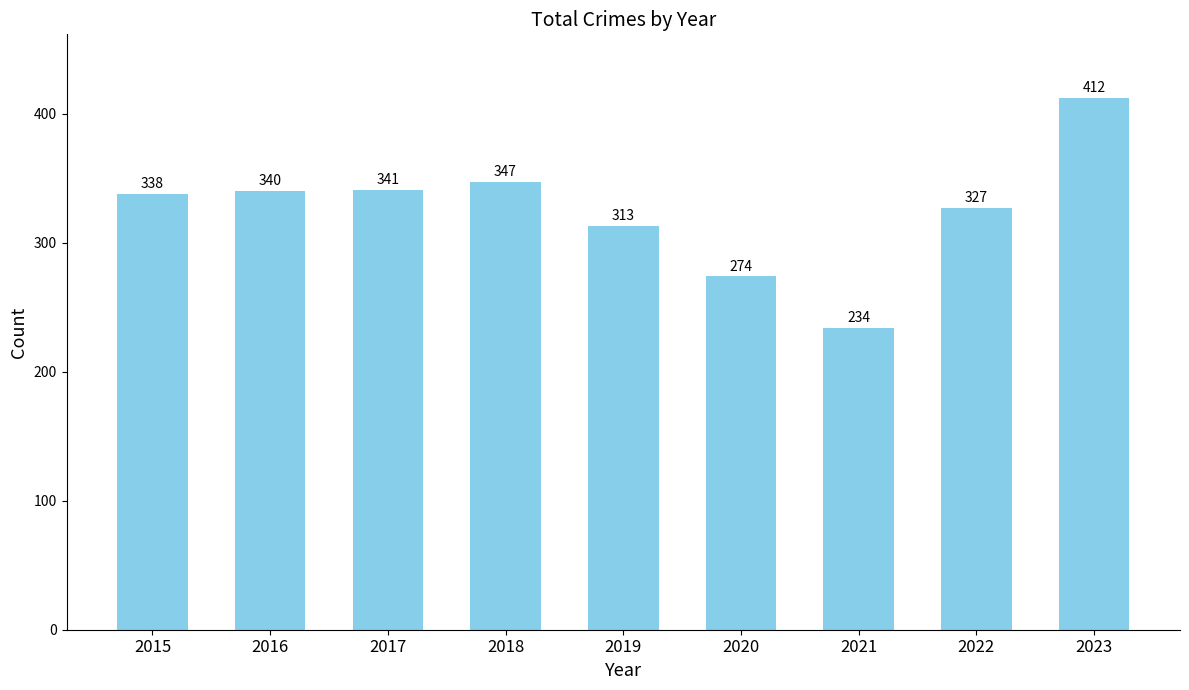

Reading left to right, what are all the values shown in this chart?

338	340	341	347	313	274	234	327	412